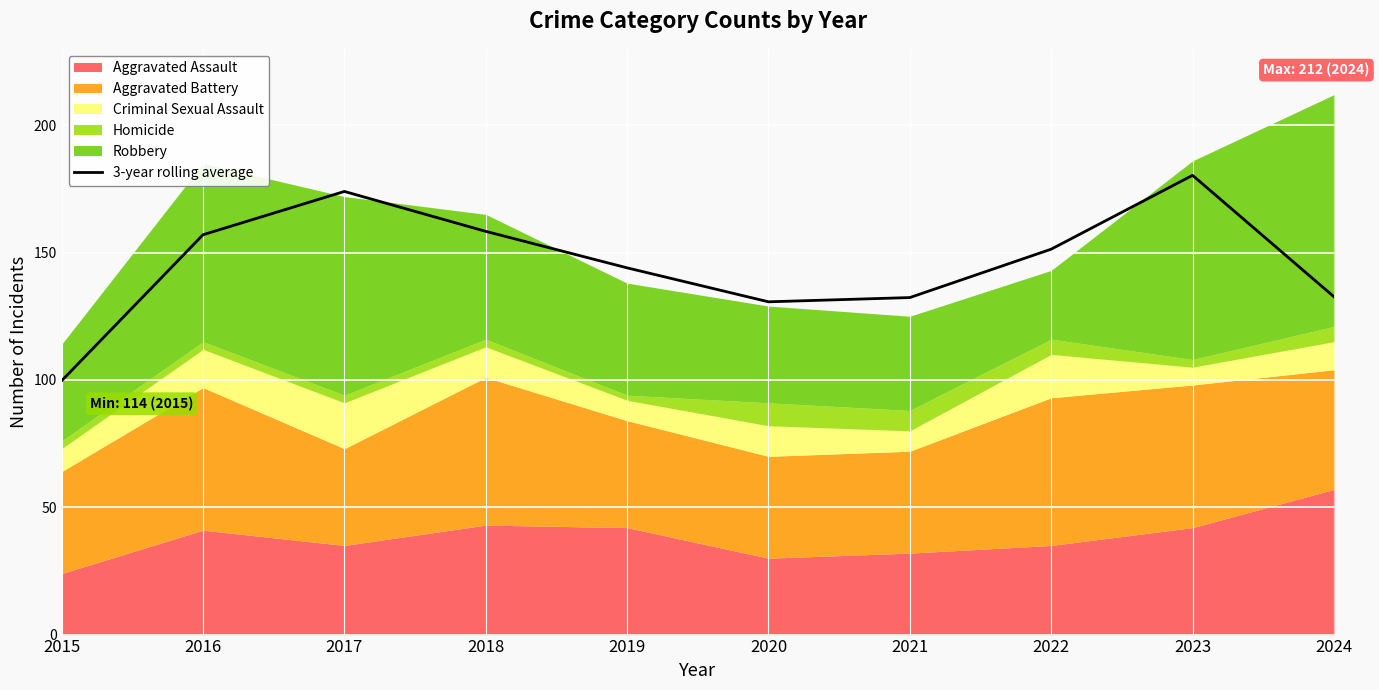

Where is the first local maximum?

2017